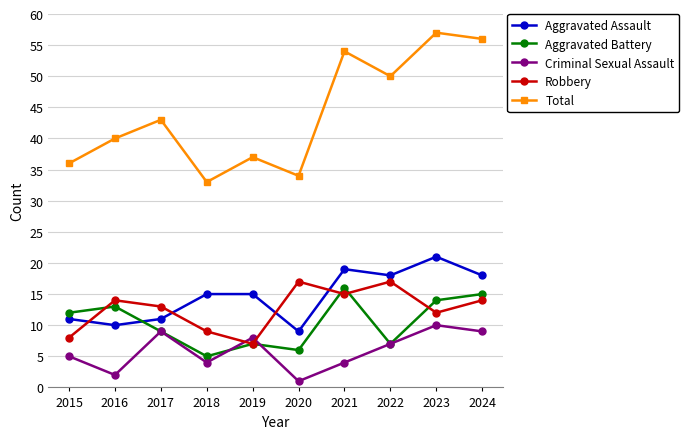

Which label corresponds to the largest value in the chart?

2023